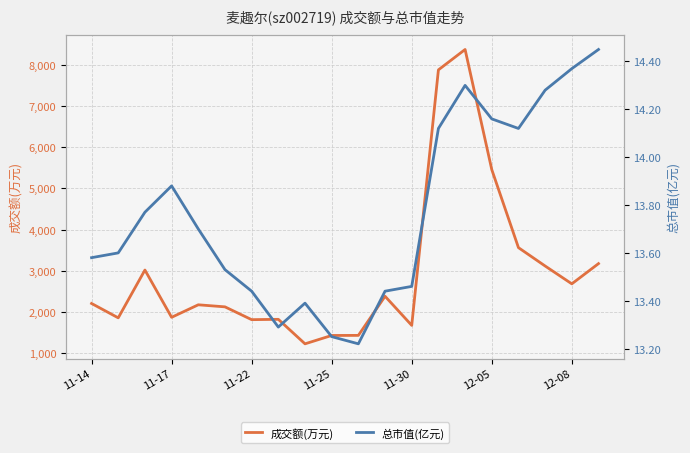

True or false: 成交额(万元) and 总市值(亿元) intersect in this chart.

False